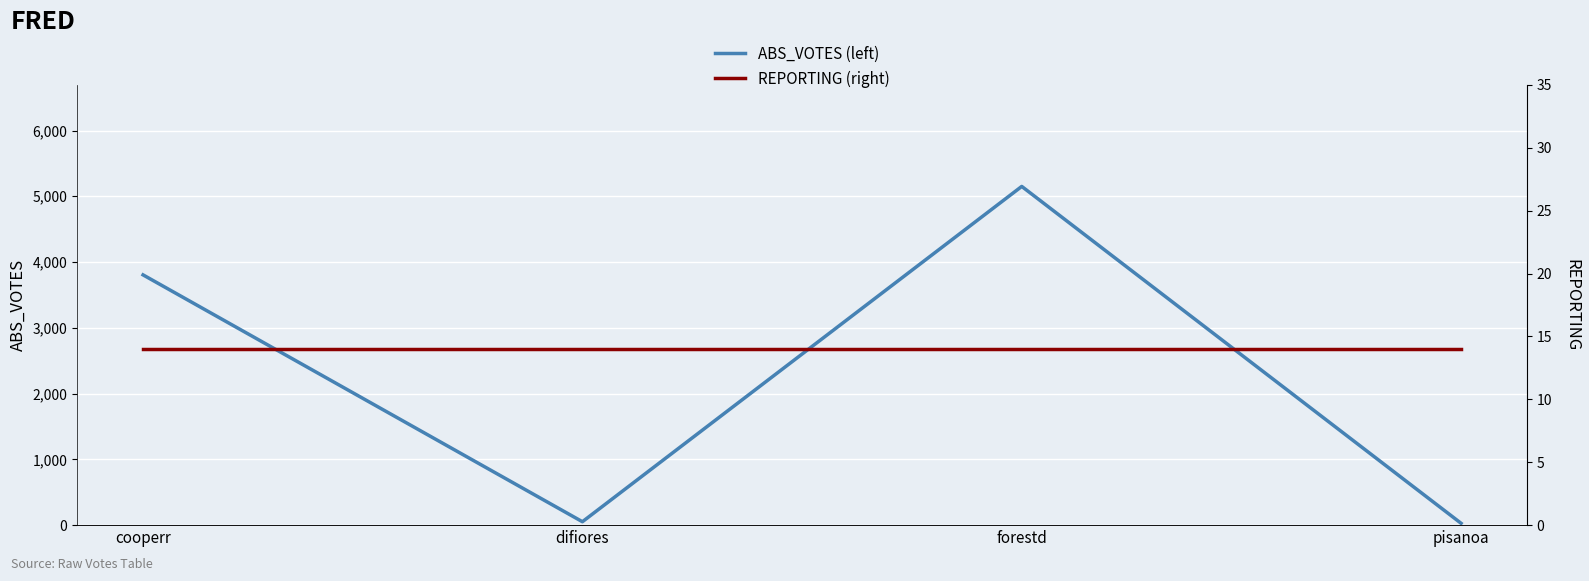

At which category is the sum across all series the highest?

forestd